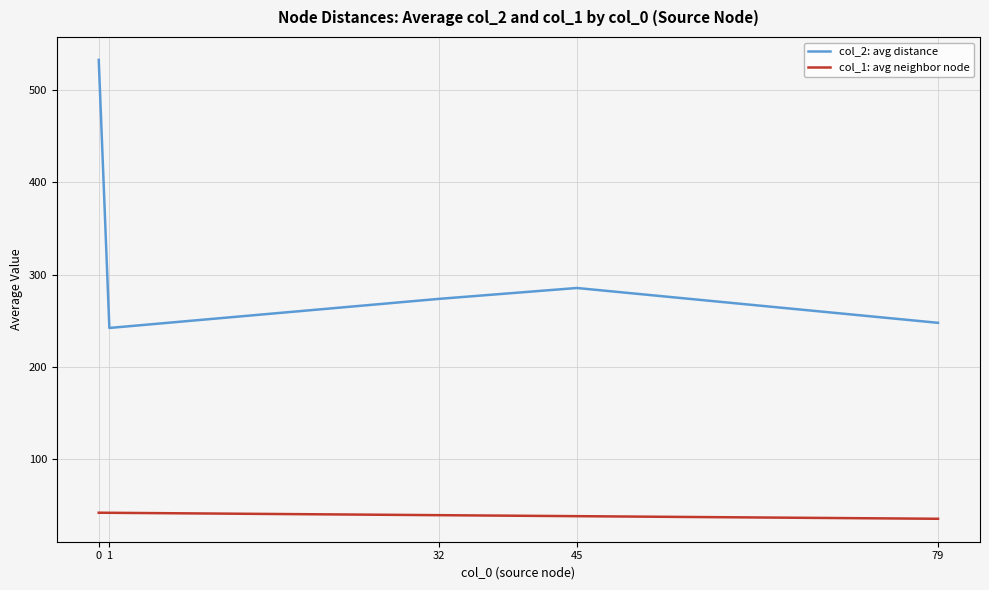

What is the difference between the col_2: avg distance values at 1 and 79?

5.6